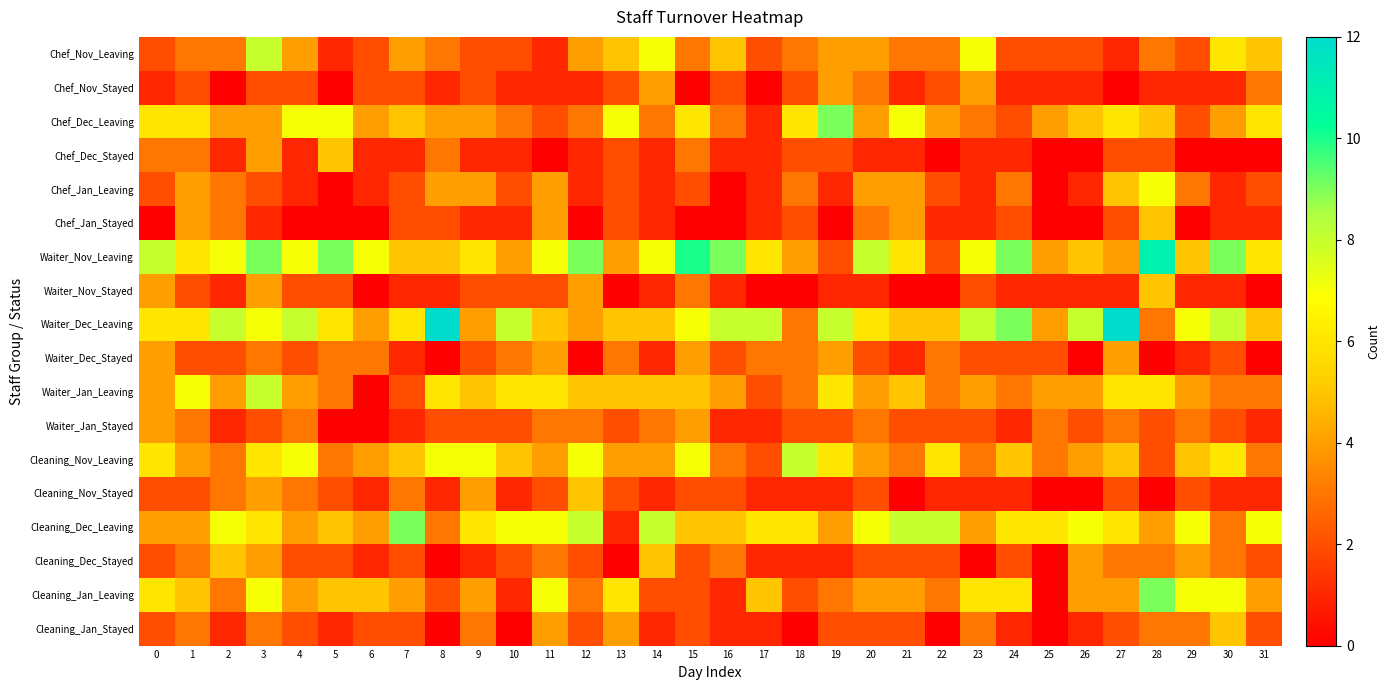

What is the spread (max minus min) of values at 10?

8